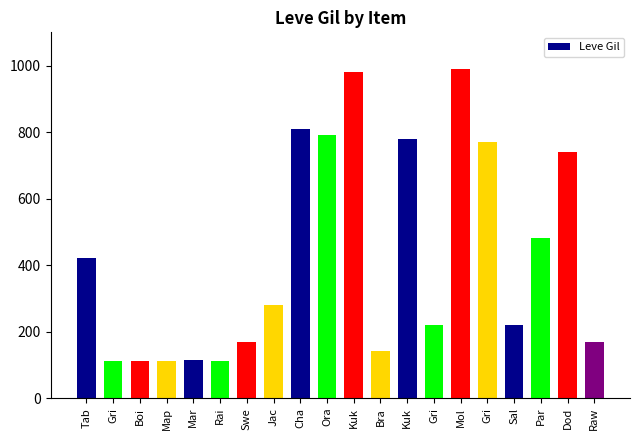

How many data points are less than 280?

10